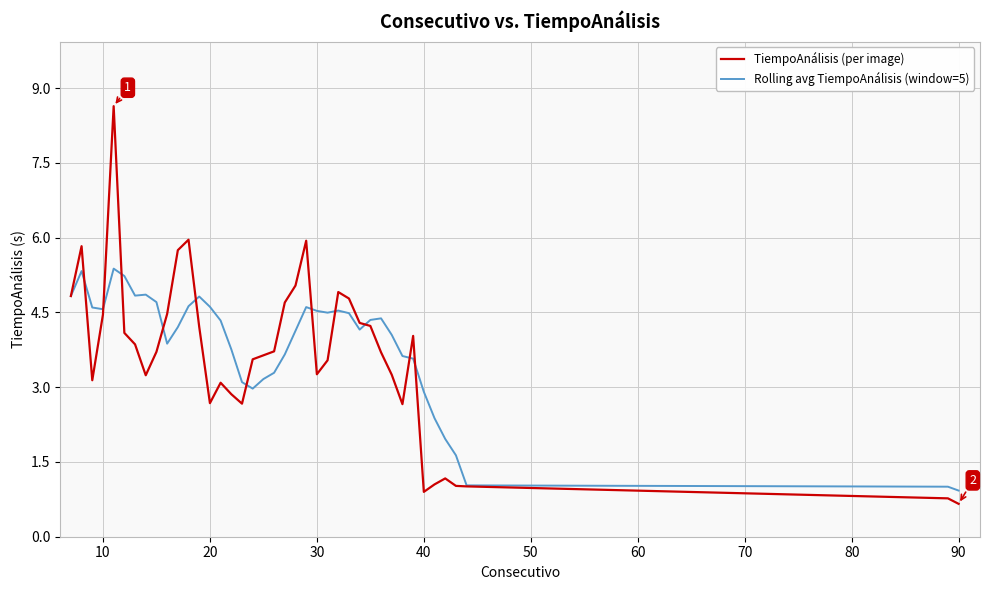

True or false: Rolling avg TiempoAnálisis (window=5) and TiempoAnálisis (per image) intersect in this chart.

True